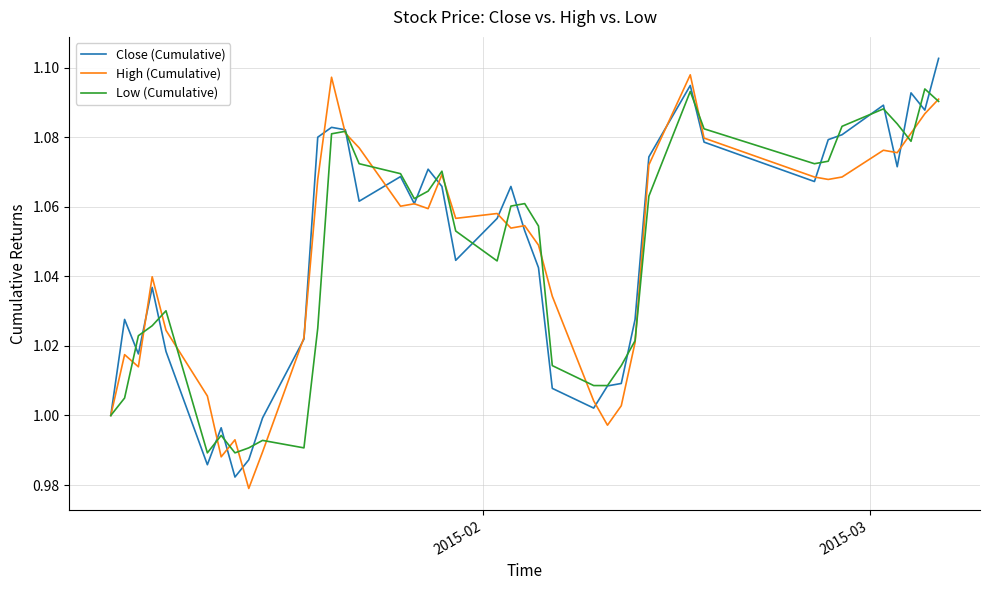

Which series has the largest total across all categories?

Close (Cumulative)